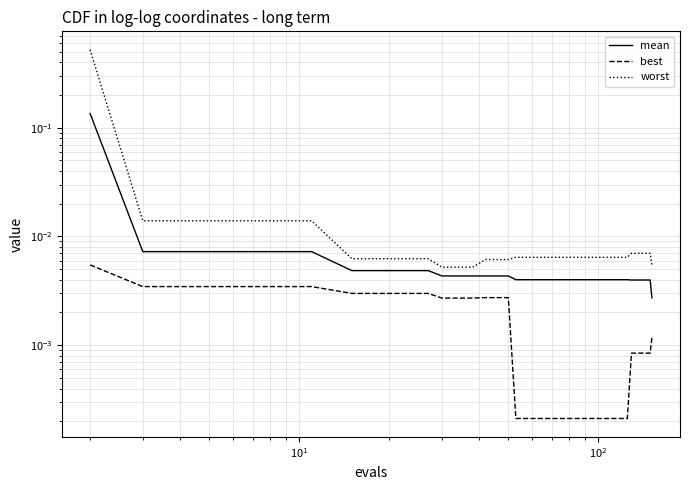

At how many categories does at least one series exceed 0?

40